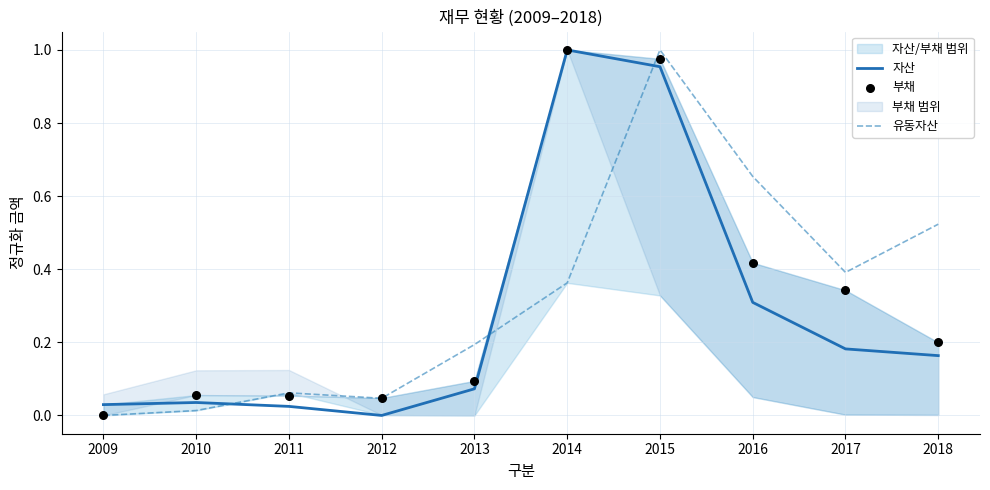

Which series reaches the minimum Y coordinate?

자산